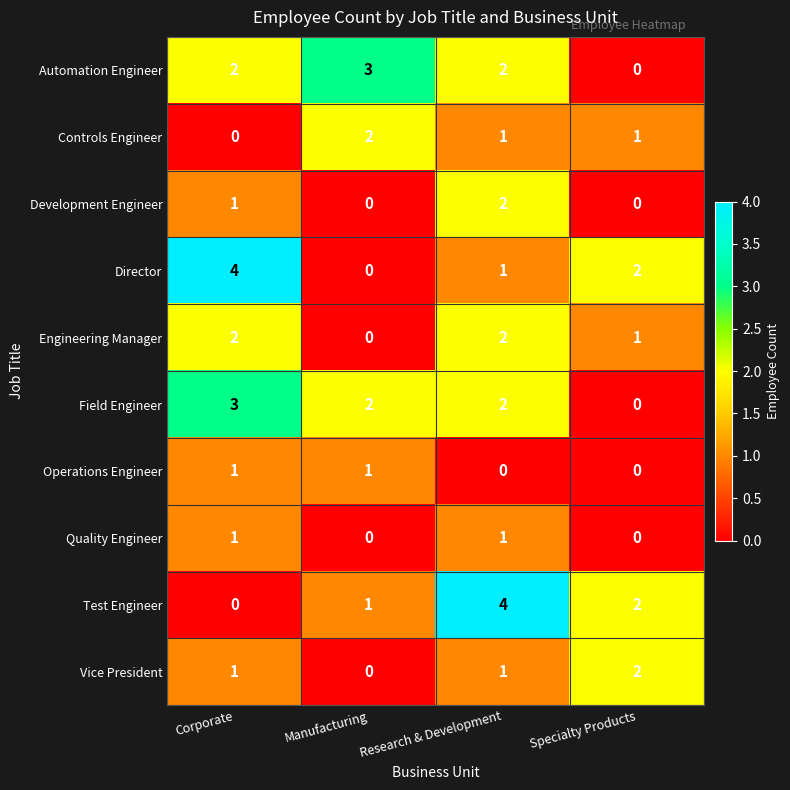

At which label is Development Engineer closest to 1?

Corporate